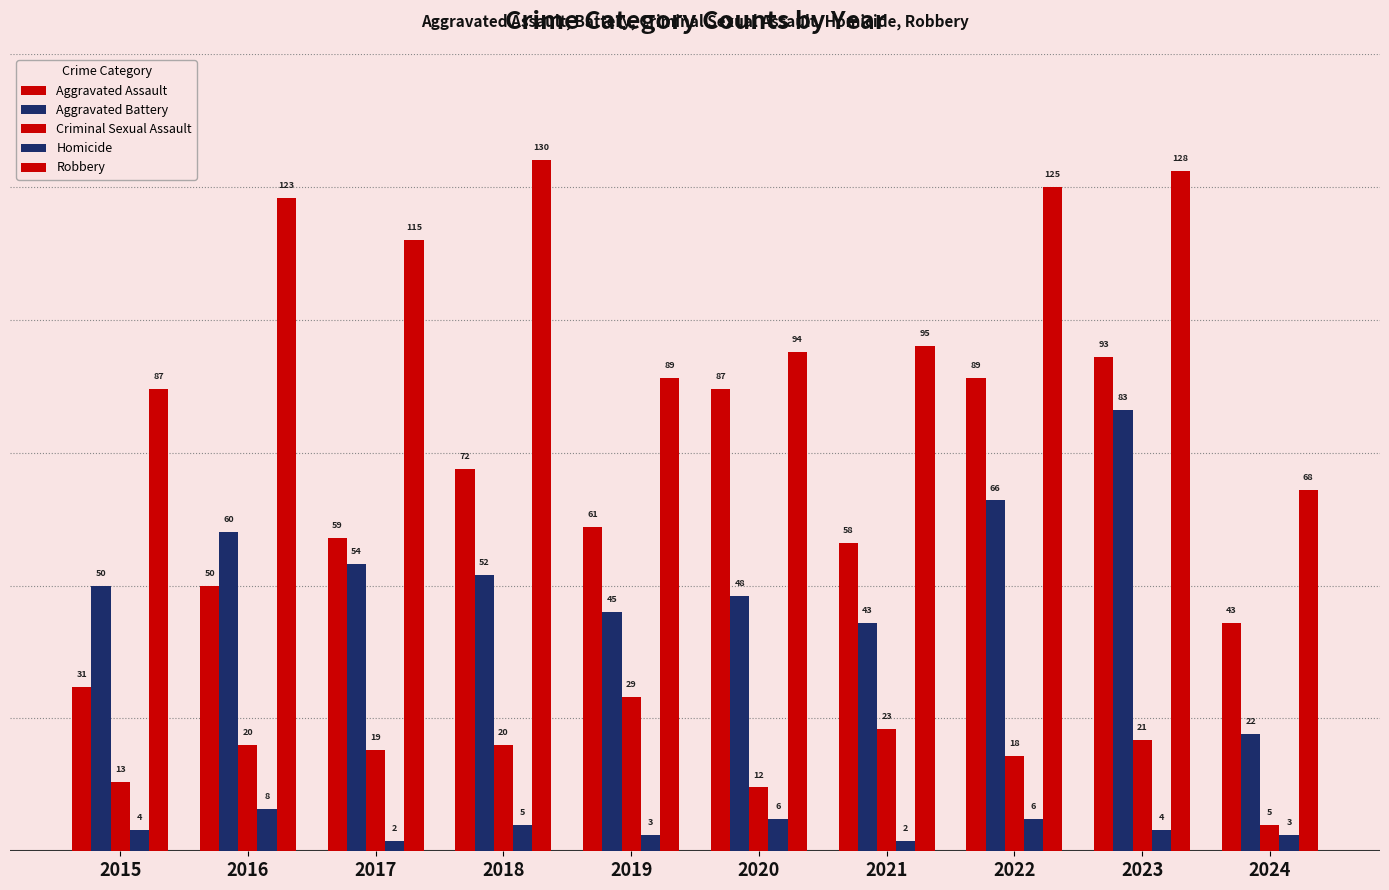

How many data points does each series have?

10